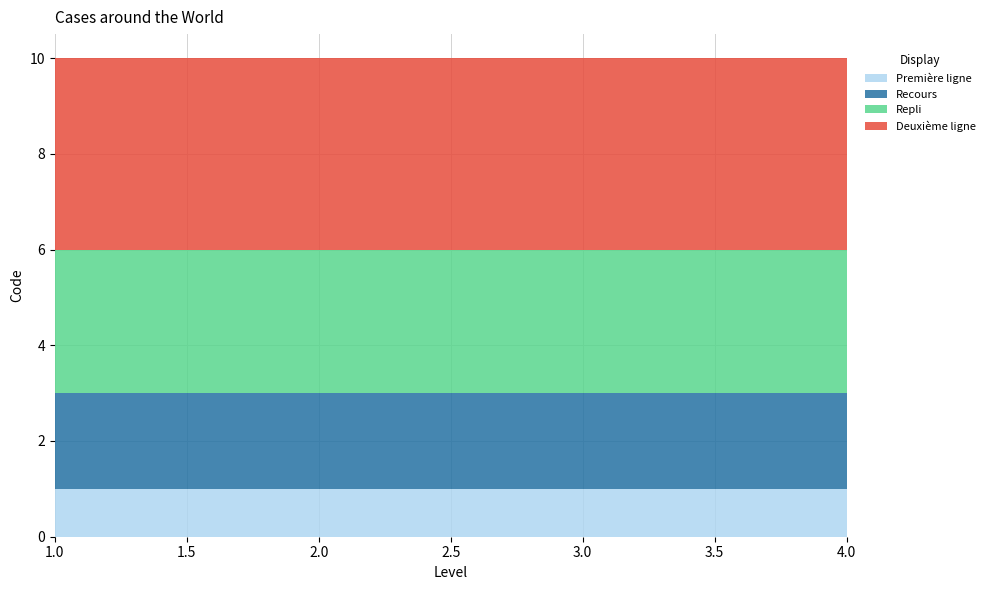

Reading left to right, extract all data points from this chart.

Première ligne: 1	1	1	1
Recours: 2	2	2	2
Repli: 3	3	3	3
Deuxième ligne: 4	4	4	4